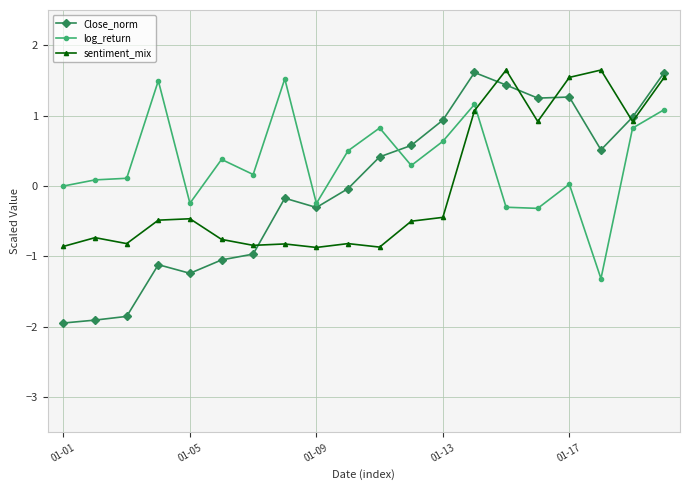

What is the minimum value for Close_norm?

-1.9